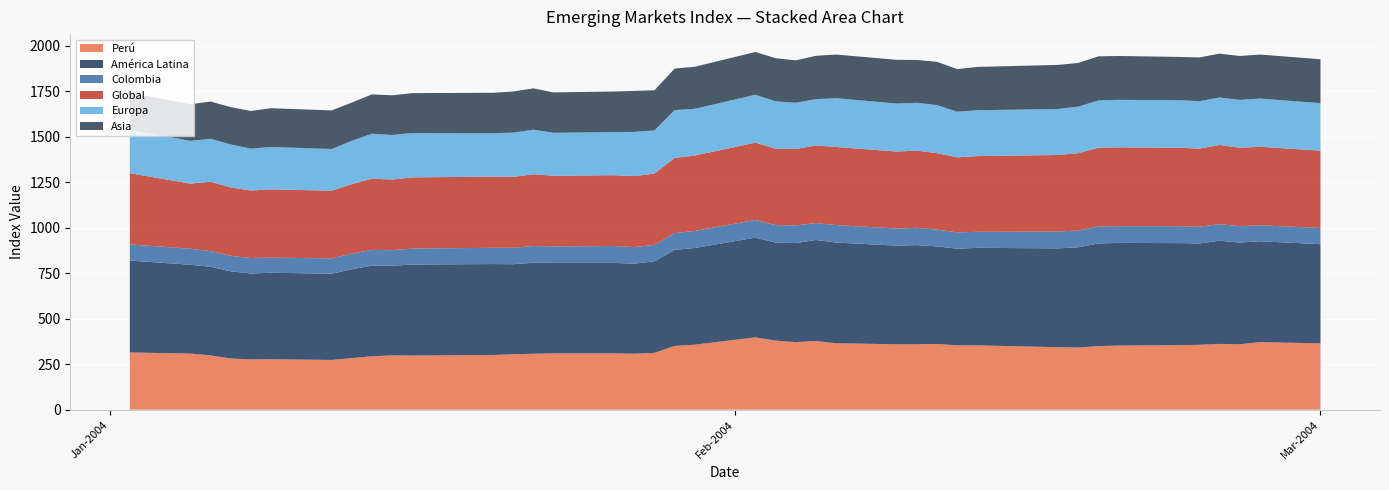

Reading left to right, what are all the values shown in this chart?

Perú: 314	308	298	281	276	277	273	283	293	298	297	300	304	307	309	309	307	312	350	357	397	379	371	377	365	359	359	361	353	353	343	341	349	352	354	356	361	359	371	364
América Latina: 505	488	487	479	472	475	474	488	498	493	500	500	495	500	497	497	495	503	528	531	548	539	544	555	553	542	545	536	531	536	543	551	564	564	561	557	567	559	554	545
Colombia: 89	88	86	85	85	83	84	86	87	85	88	89	90	92	91	93	91	90	92	94	97	96	97	93	96	94	95	92	90	88	93	92	93	92	93	92	91	90	88	89
Global: 391	358	381	376	371	375	372	382	391	388	391	391	390	394	388	389	390	392	413	414	425	420	420	426	429	423	424	420	412	416	420	425	433	433	431	429	435	431	431	425
Europa: 238	235	236	236	230	233	229	238	247	245	244	239	243	245	236	237	243	237	263	257	263	260	254	255	268	264	263	264	251	252	253	256	260	261	261	261	261	263	265	261
Asia: 204	201	205	205	207	213	212	210	216	218	219	222	226	227	222	223	225	221	228	231	235	237	233	238	240	240	235	238	234	238	242	240	242	241	238	240	241	241	242	241